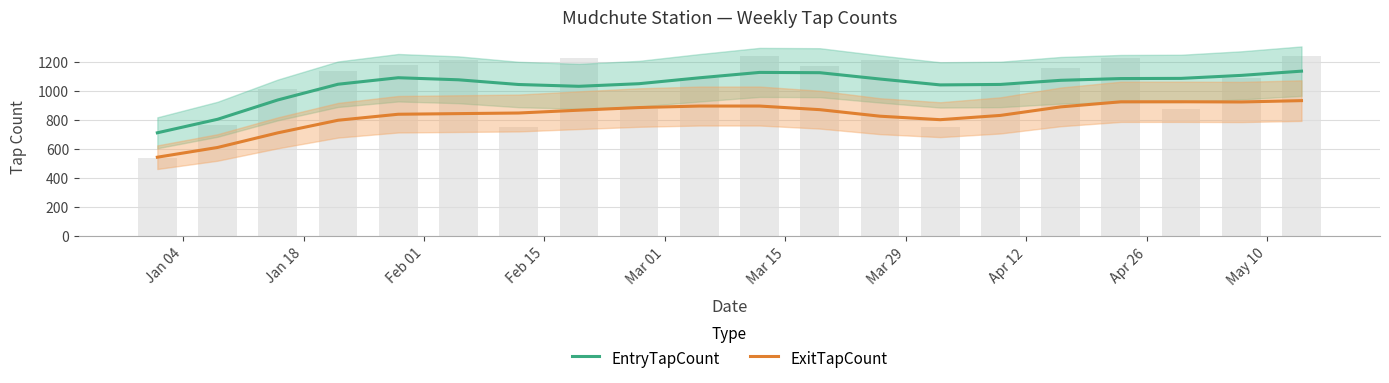

What is the highest value of the EntryTapCount series?

1135.4